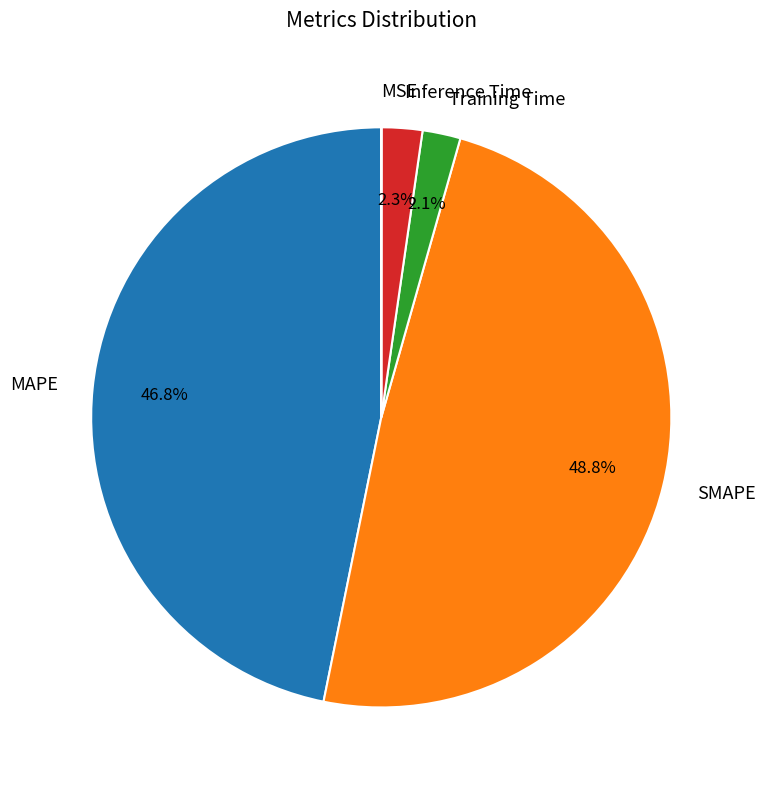

What is the largest slice in the pie chart?

SMAPE